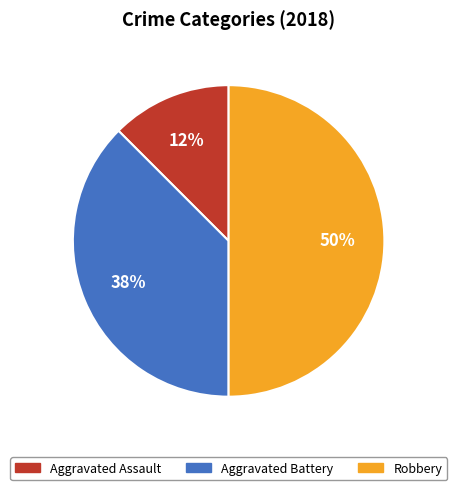

To the nearest percent, what is the combined percentage of Aggravated Battery and Aggravated Assault?

50%